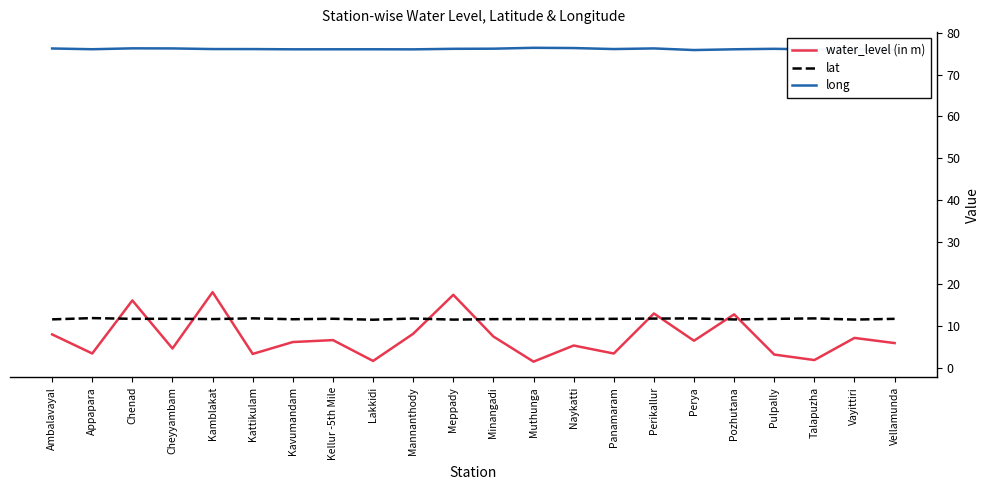

True or false: lat and long intersect in this chart.

False